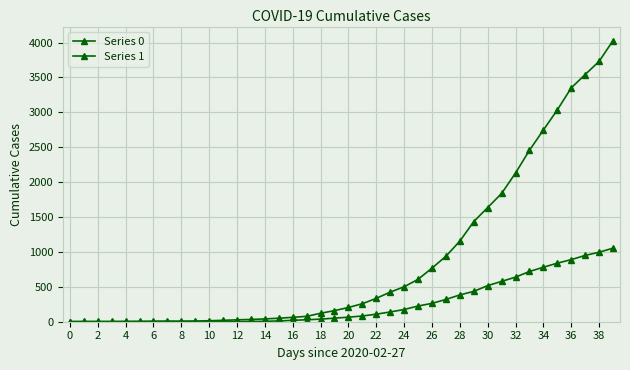

How many lines are shown in the chart?

2